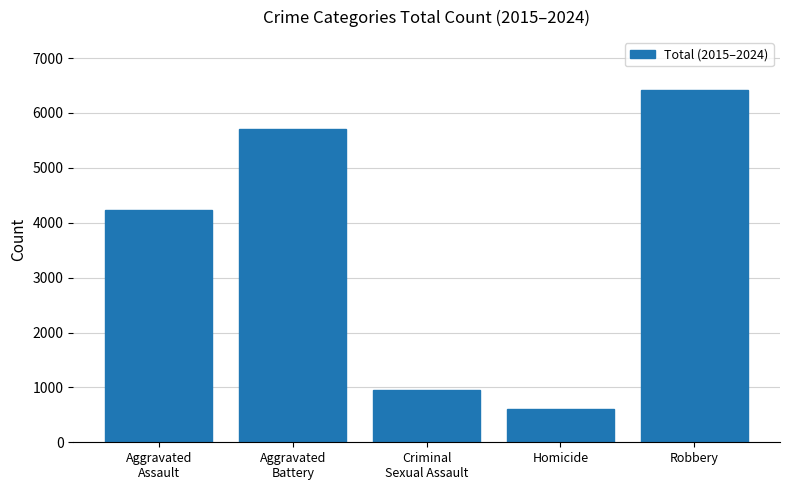

Reading left to right, list all the values displayed in this chart.

Aggravated
Assault=4233	Aggravated
Battery=5712	Criminal
Sexual Assault=953	Homicide=614	Robbery=6419